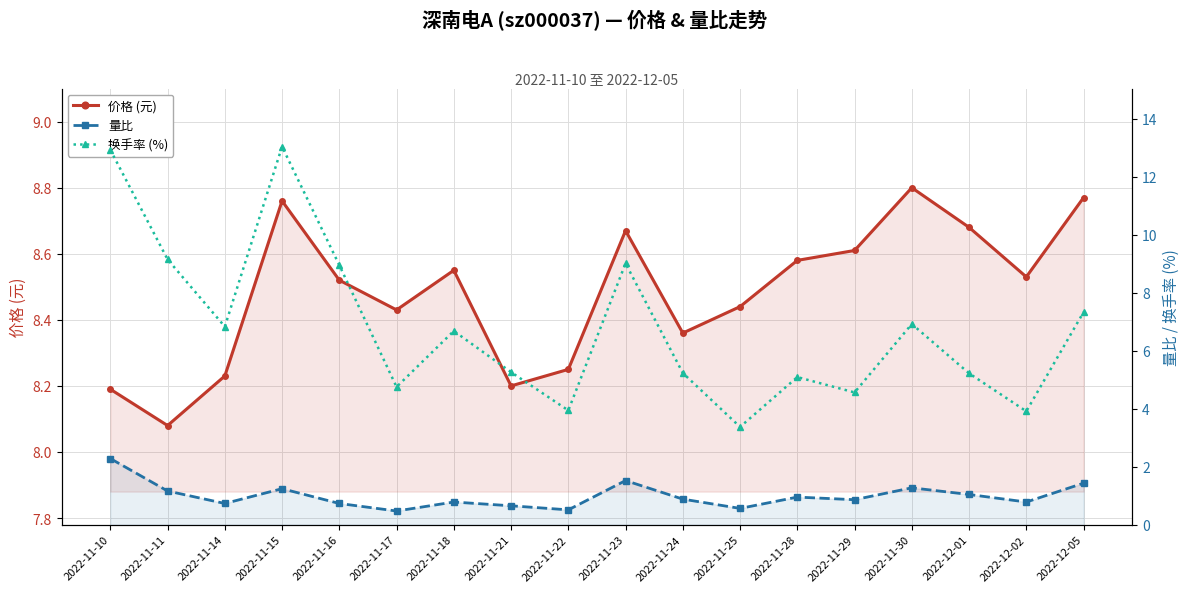

Which category has the highest value across all series?

2022-11-15